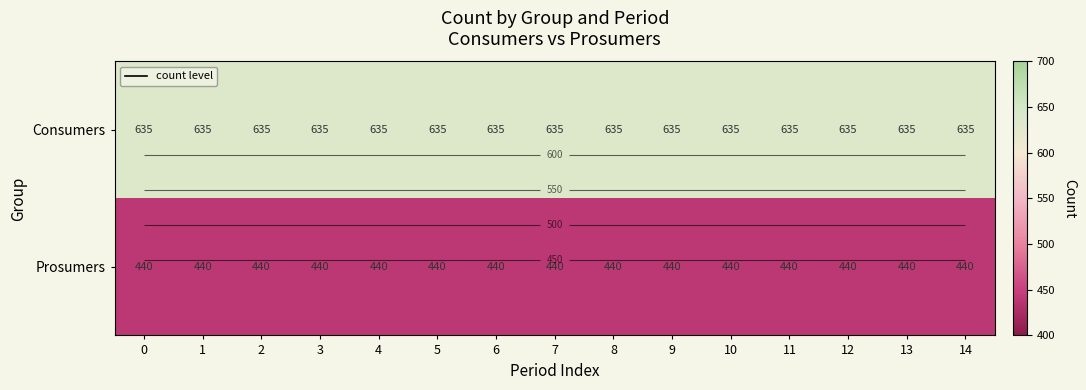

What is the sum of the Consumers values at 13 and 5?

1270